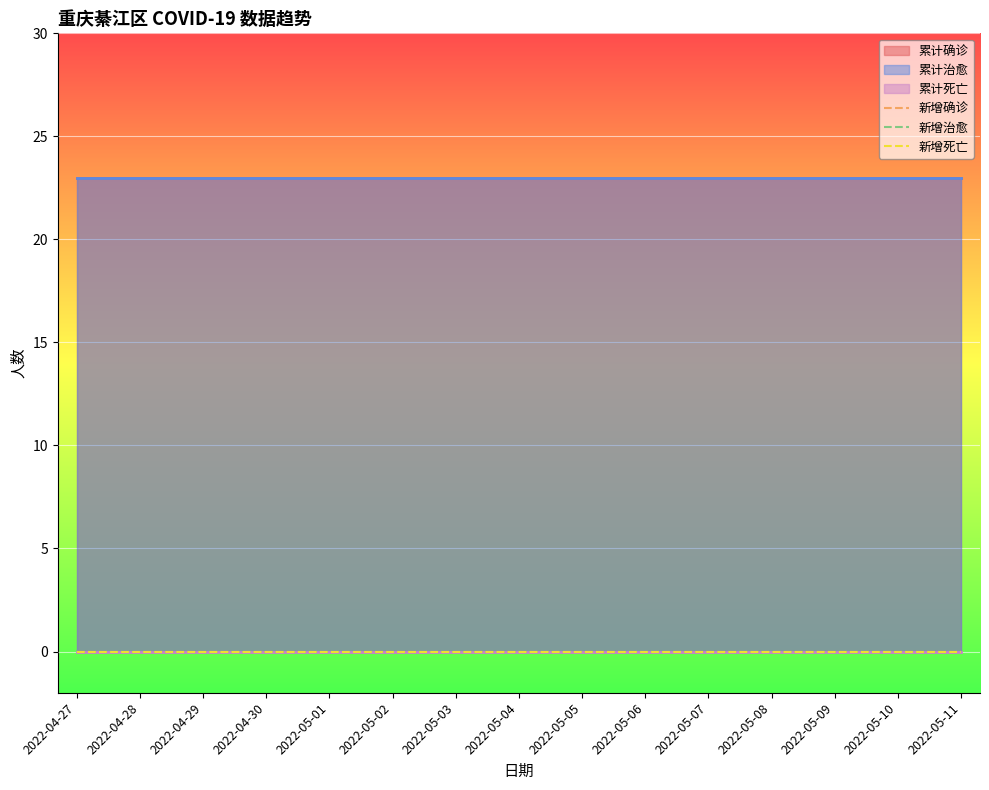

What is the average value of the 累计确诊 series?

23